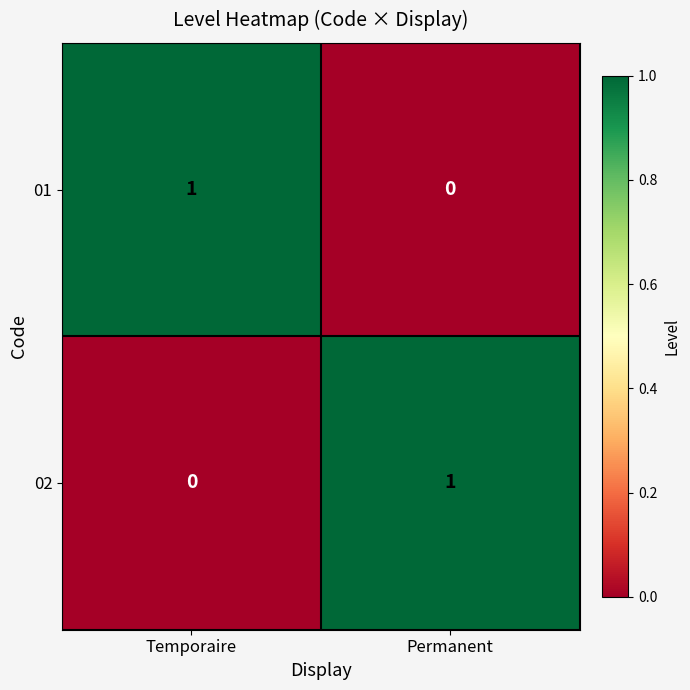

What is the difference between the highest and lowest values at Permanent?

1